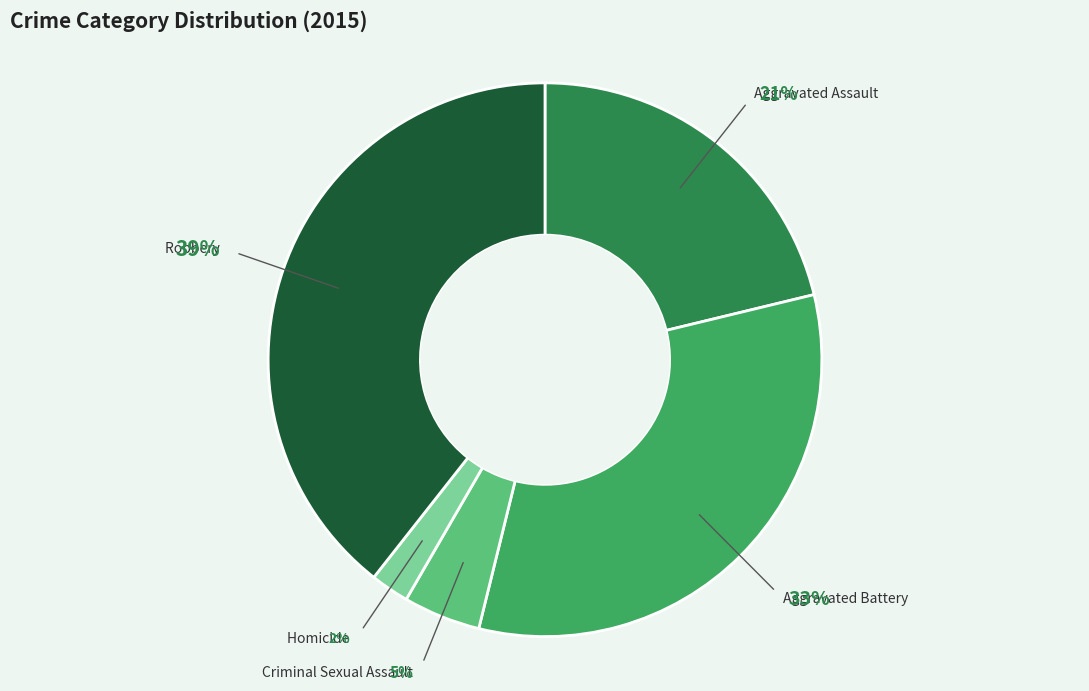

What percentage is the Homicide slice, to the nearest percent?

2%